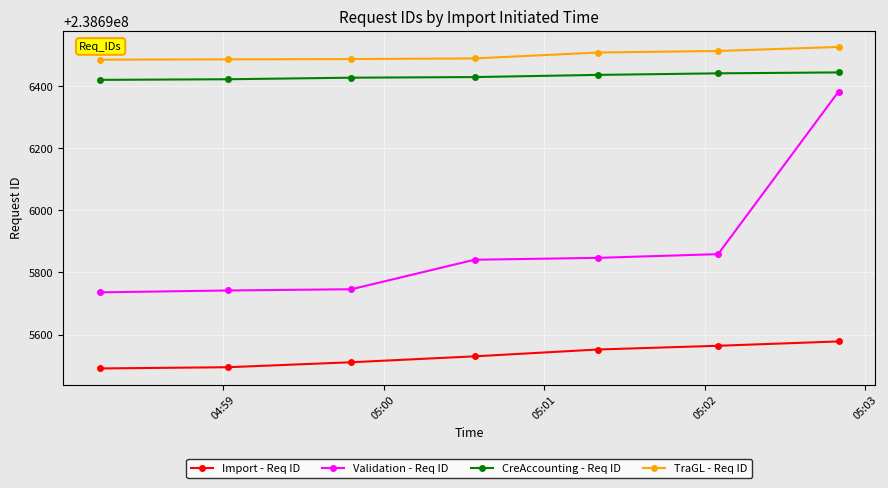

True or false: CreAccounting - Req ID and TraGL - Req ID intersect in this chart.

False